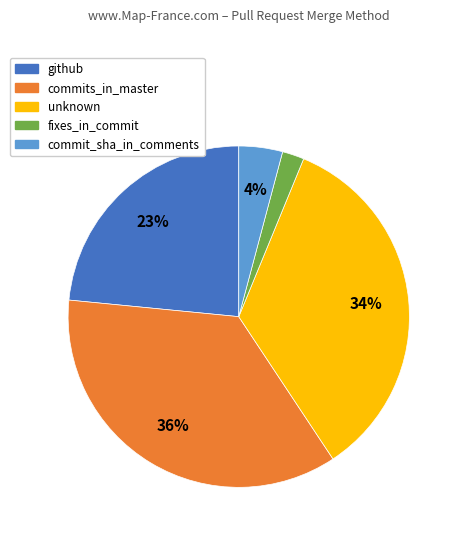

Which category has the smallest portion of the pie?

fixes_in_commit